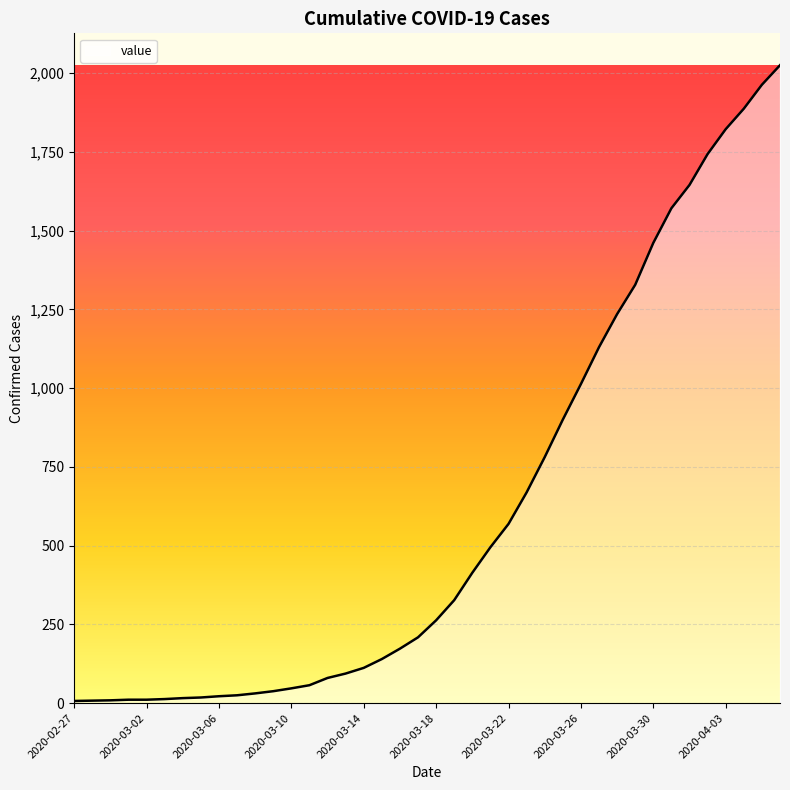

How many values are below 263?

20